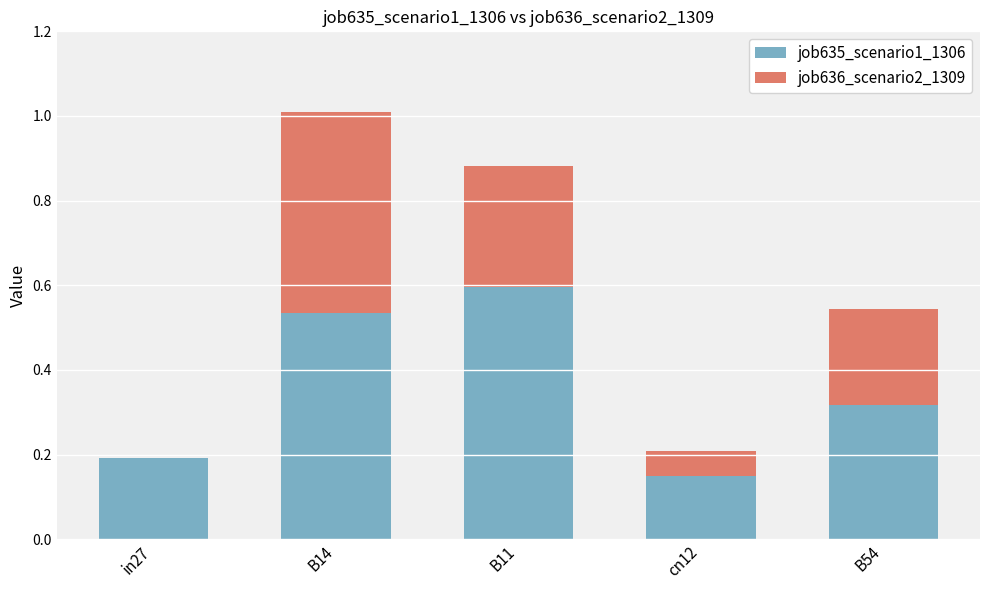

What is the maximum value for job635_scenario1_1306?

0.6